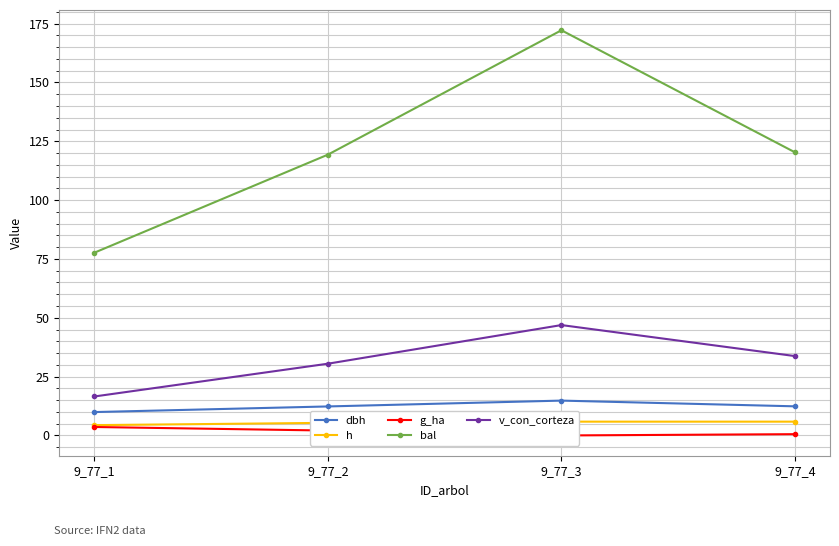

What is the total value across all series at 9_77_2?

169.6